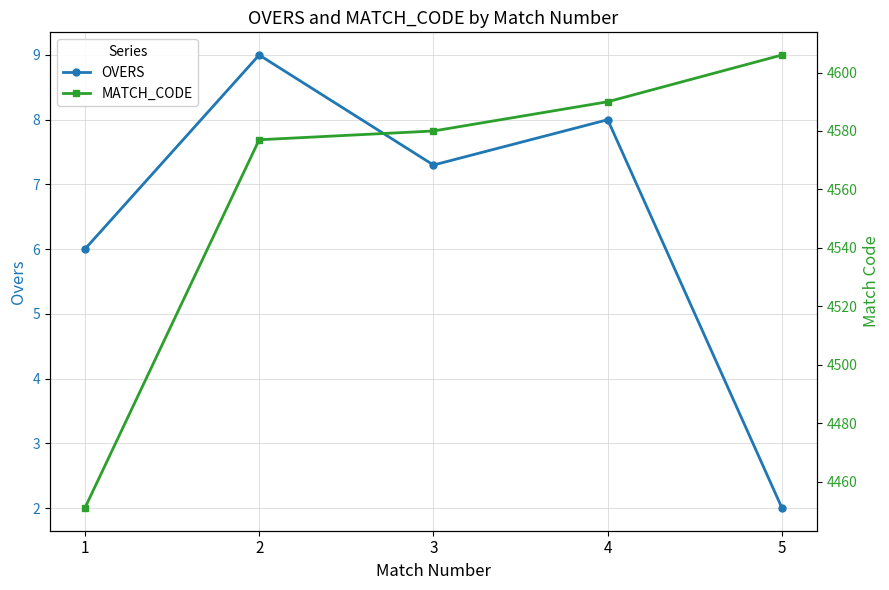

Rank the series at 2 from lowest to highest value.

OVERS, MATCH_CODE